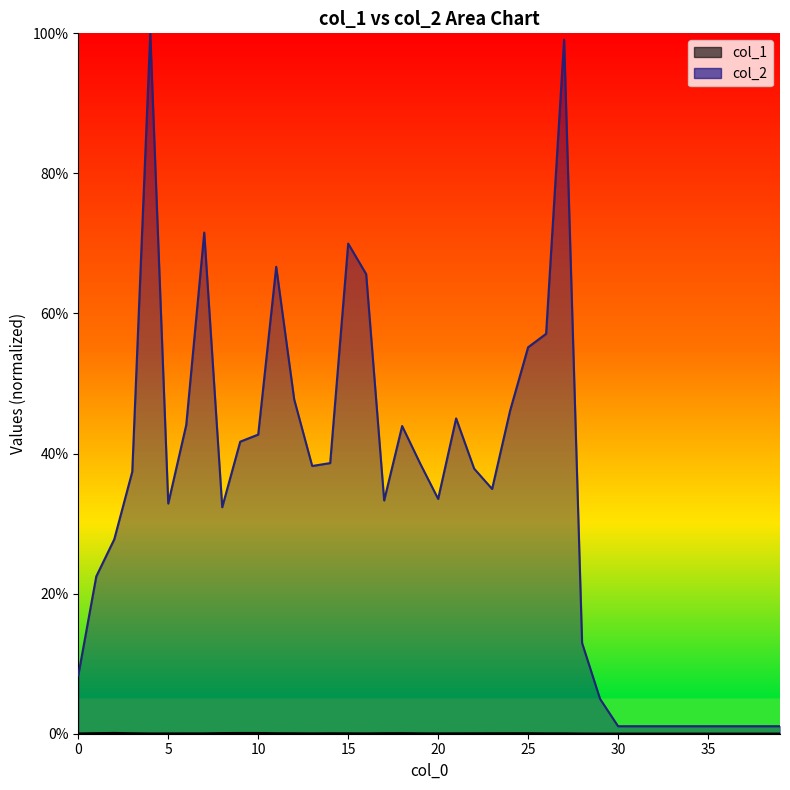

Which category has the highest value in the col_1 series?

2